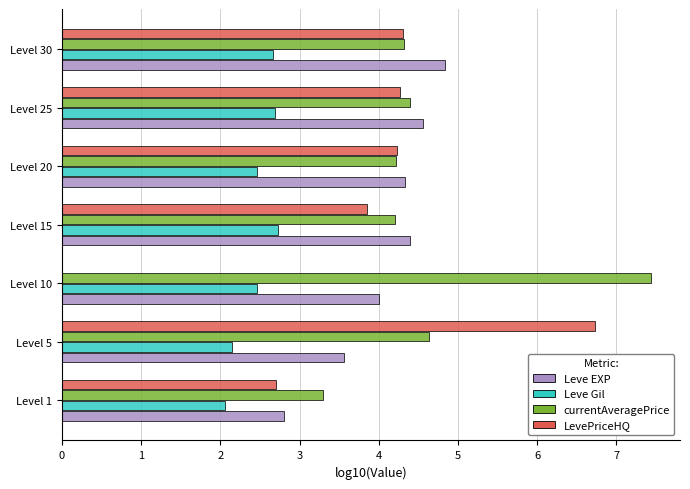

What is the sum of all Leve Gil values?

17.2